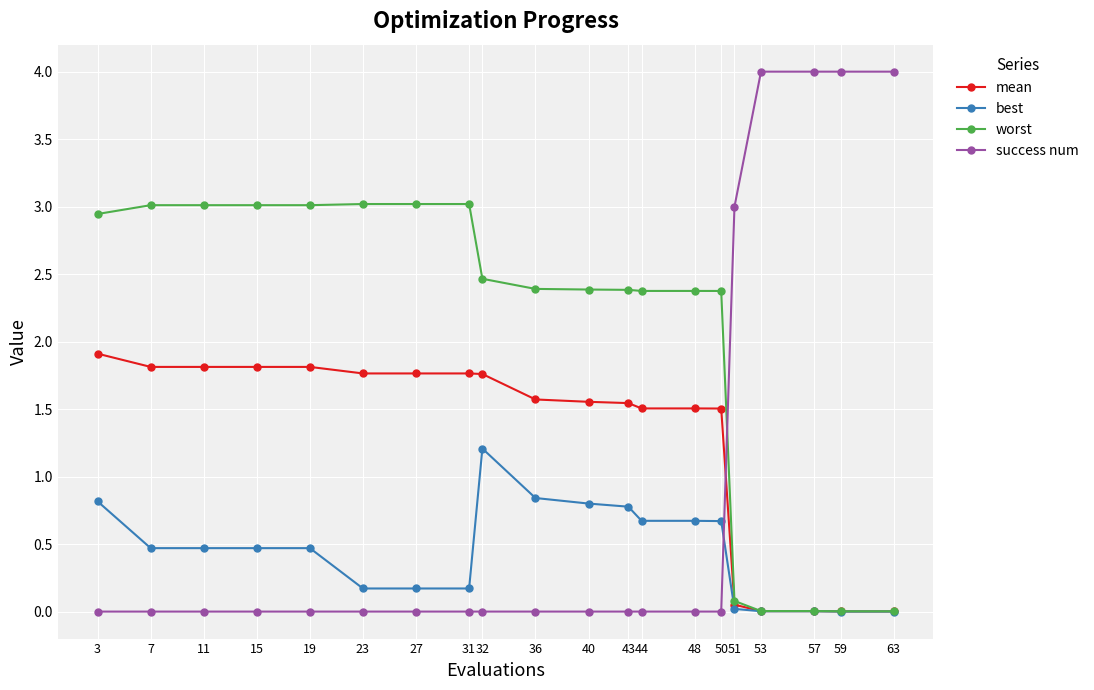

The value of worst at 63 is 0.0. True or false?

True